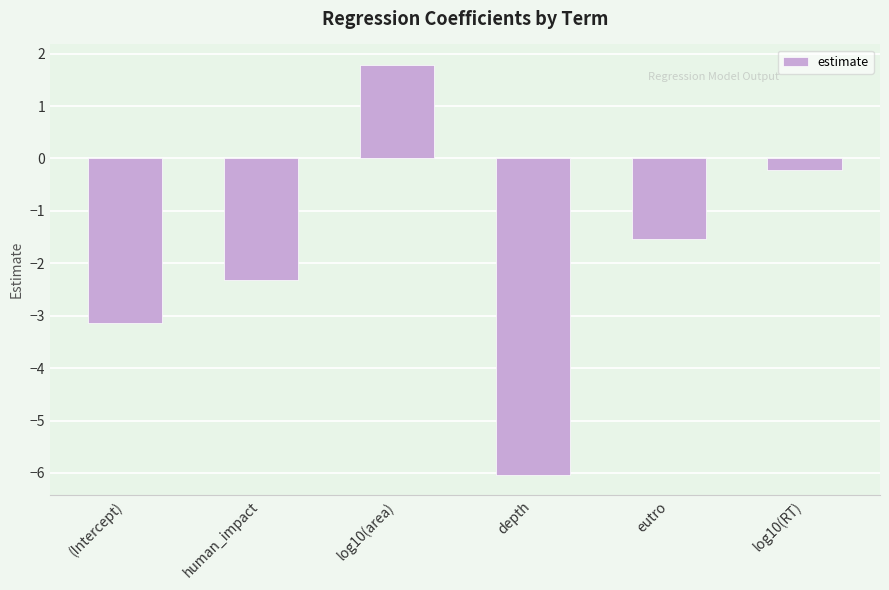

What is the label of the 3rd bar from the left?

log10(area)